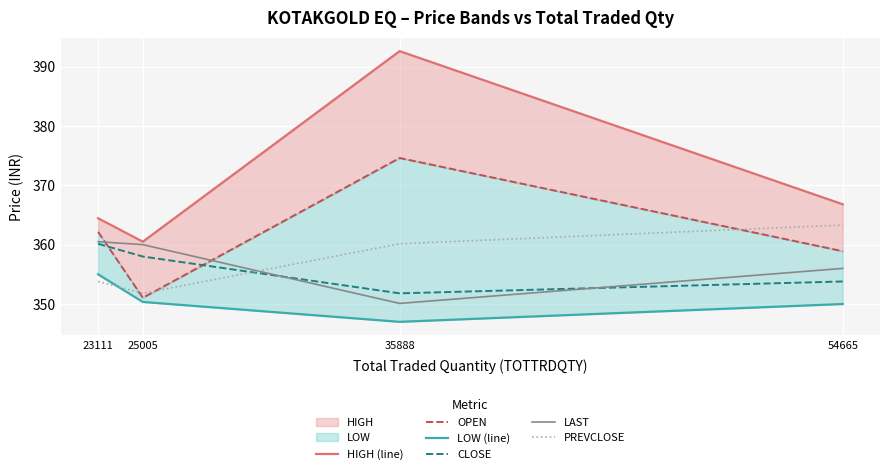

What is the difference between the maximum and minimum values in the LOW (line) series?

8.0